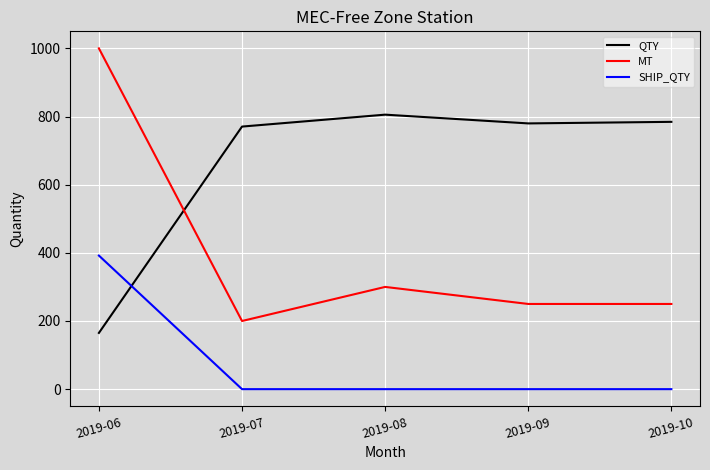

The value of MT at 2019-09 is 429.9. True or false?

False